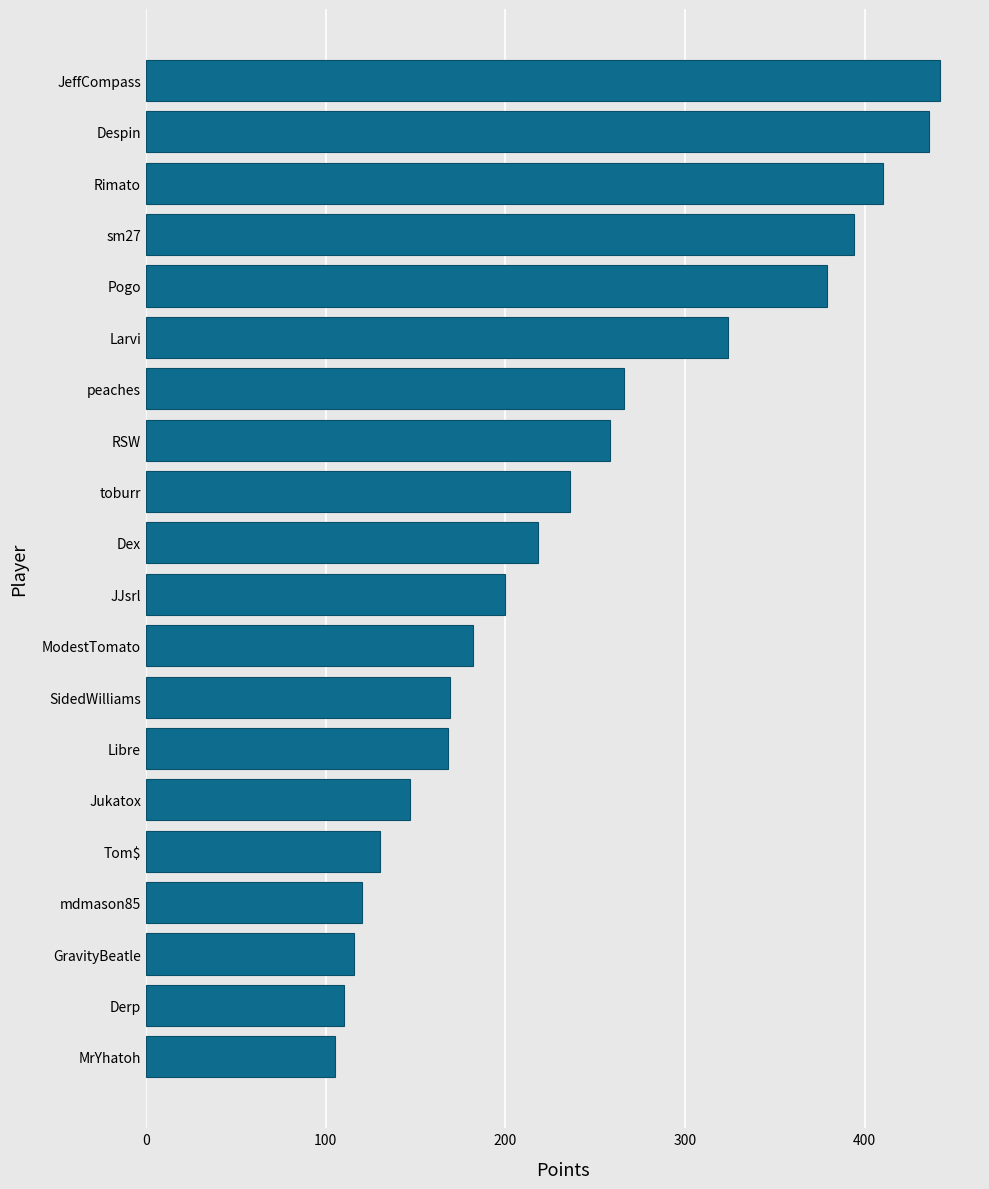

What is the maximum value shown in the chart?

442